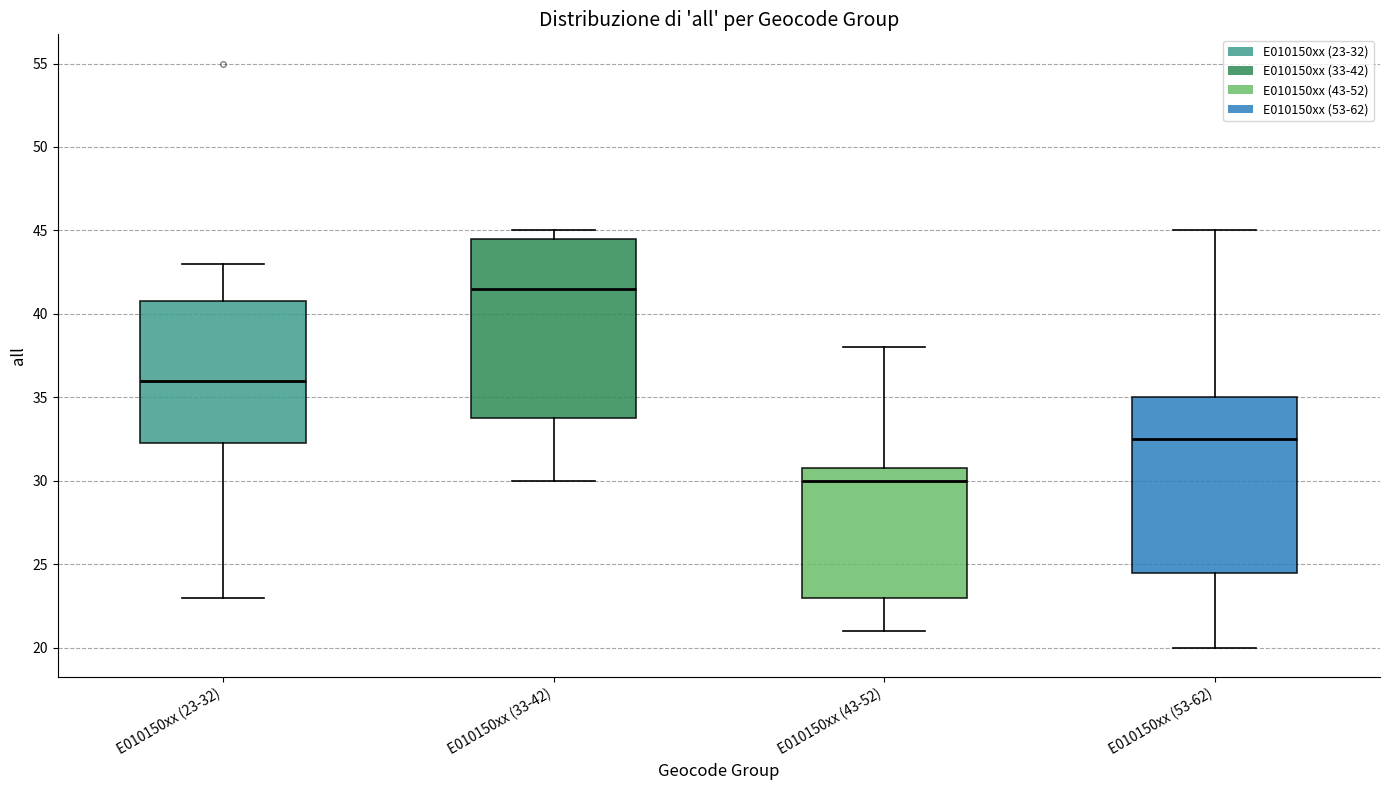

Reading left to right, transcribe this box plot: for each box, give where its median line is, the range the box spans, and where its two whiskers end, as read against the y-axis. The values are not printed on the chart, so give them approximately, as read against the axis.

E010150xx (23-32): median 36.0, box 32.5 to 41.0, whiskers 23.0 to 43.0
E010150xx (33-42): median 41.5, box 34.0 to 44.5, whiskers 30.0 to 45.0
E010150xx (43-52): median 30.0, box 23.0 to 31.0, whiskers 21.0 to 38.0
E010150xx (53-62): median 32.5, box 24.5 to 35.0, whiskers 20.0 to 45.0